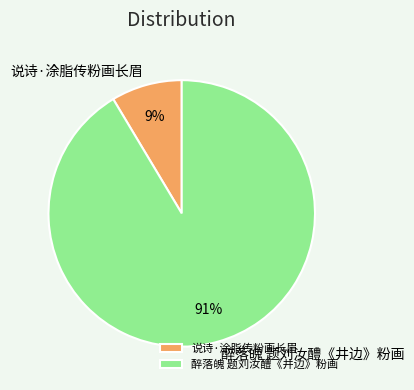

Which slice is the largest?

醉落魄 题刘汝醴《井边》粉画